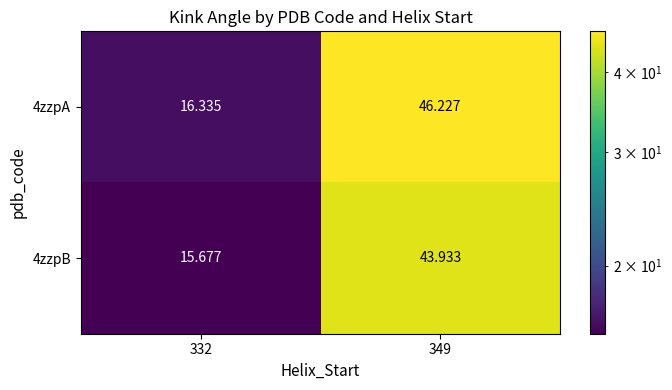

At which category does the chart reach its peak across all series?

349